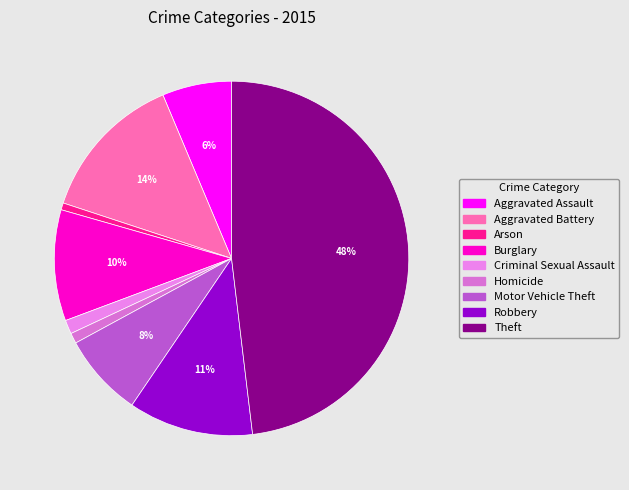

To the nearest percent, what is the difference between the Robbery and Aggravated Assault slice percentages?

5%